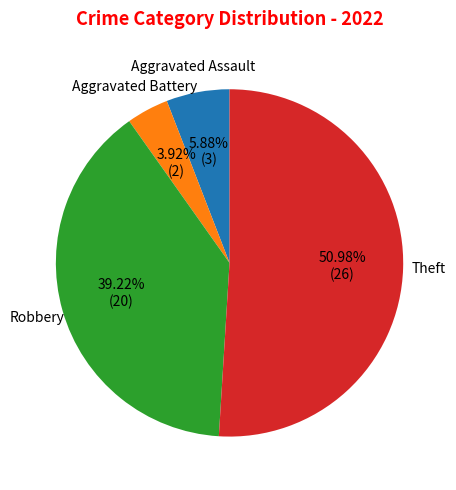

What is the ratio of the value at Theft to the value at Robbery?

1.3